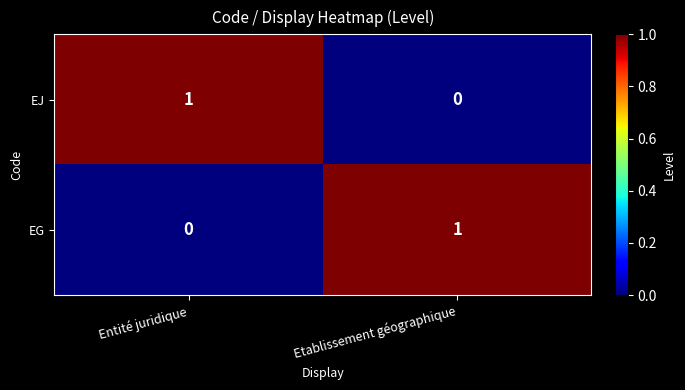

At which label is EG closest to 0?

Entité juridique